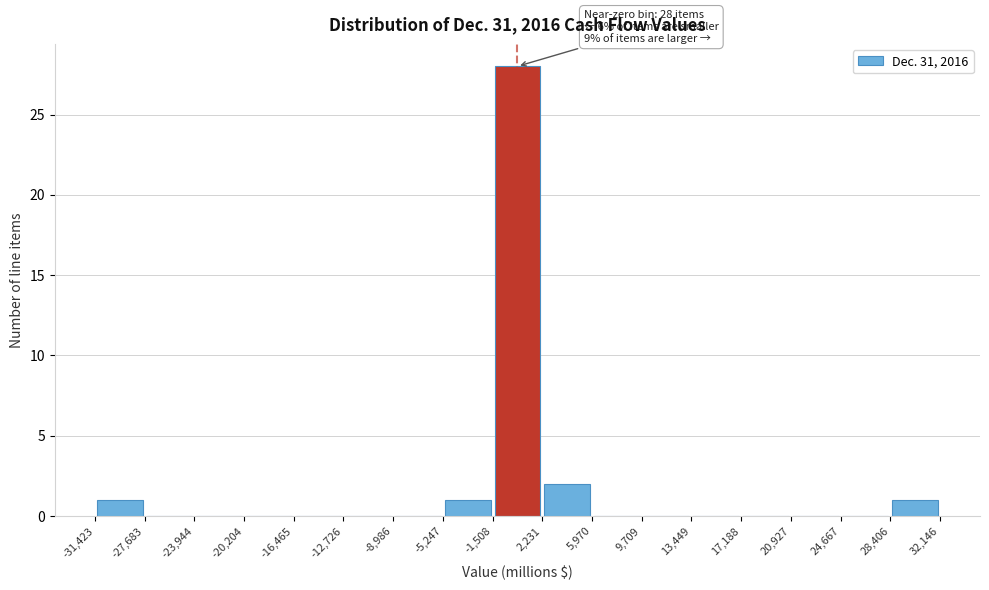

Which range on the x-axis has the tallest bar?

-1,508 to 2,231